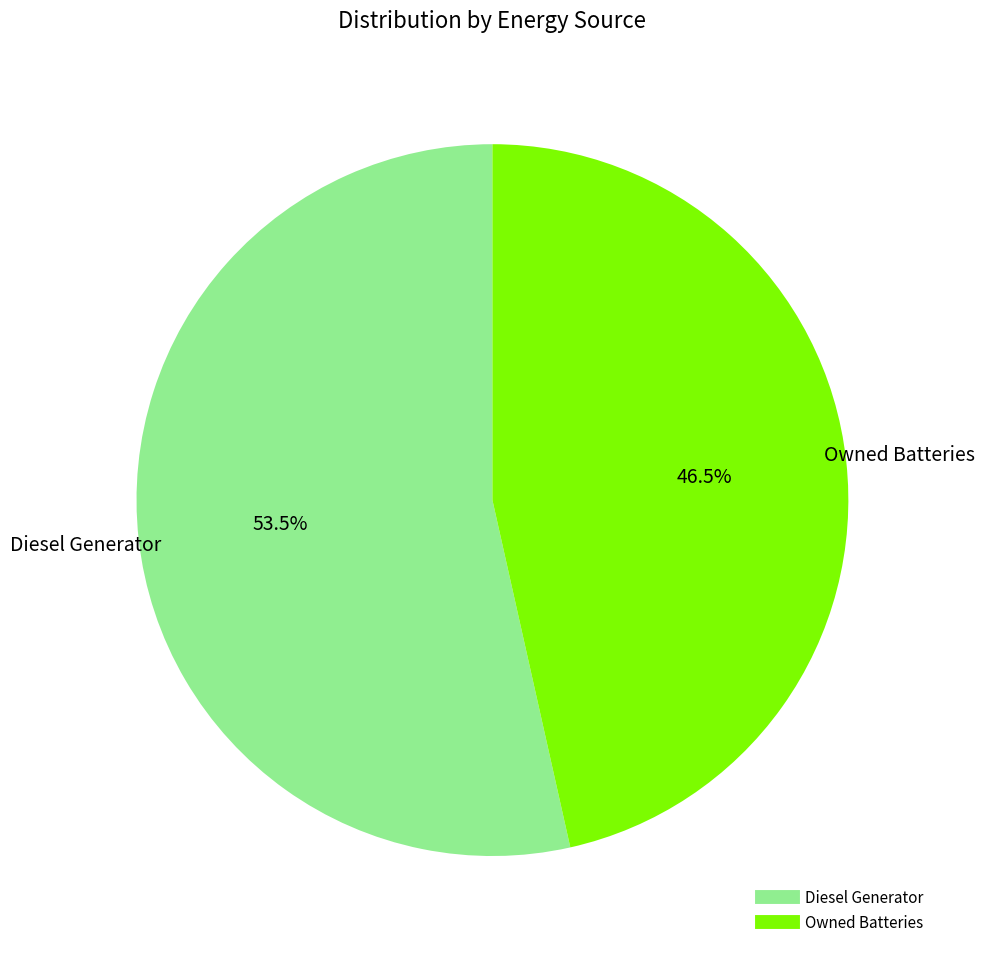

Is there any slice that represents more than half of the pie?

Yes